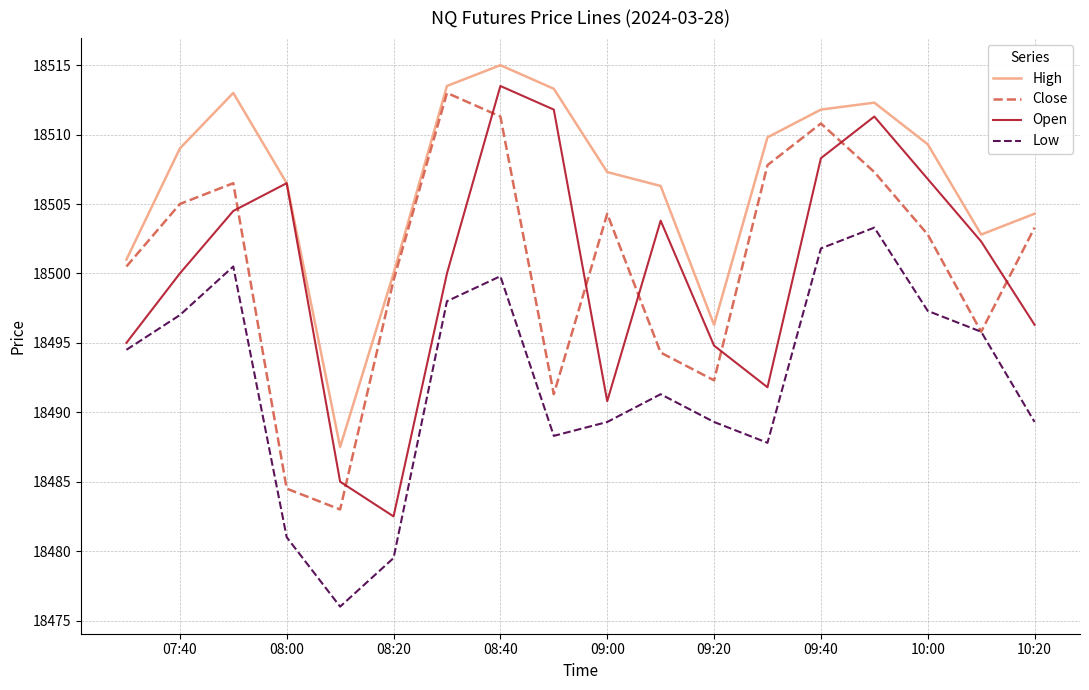

Which series has the largest total across all categories?

High